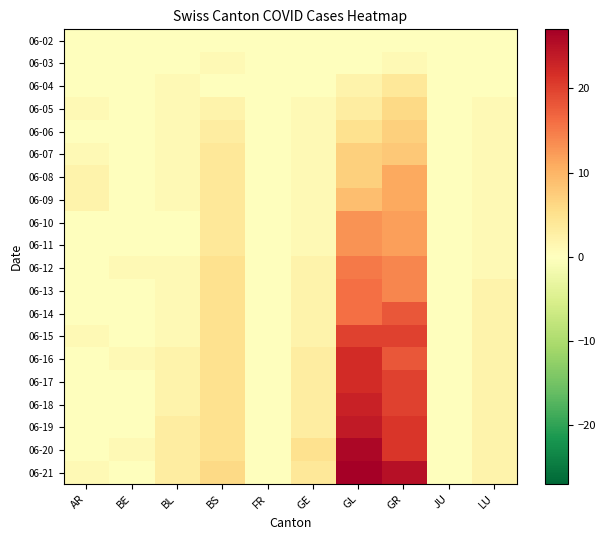

Reading left to right, what are all the values shown in this chart?

06-02: AR=0	BE=0	BL=0	BS=0	FR=0	GE=0	GL=0	GR=0	JU=0	LU=0
06-03: AR=0	BE=0	BL=0	BS=1	FR=0	GE=0	GL=0	GR=1	JU=0	LU=0
06-04: AR=0	BE=0	BL=1	BS=0	FR=0	GE=0	GL=2	GR=4	JU=0	LU=0
06-05: AR=1	BE=0	BL=1	BS=2	FR=0	GE=1	GL=3	GR=6	JU=0	LU=1
06-06: AR=0	BE=0	BL=1	BS=3	FR=0	GE=1	GL=5	GR=7	JU=0	LU=1
06-07: AR=1	BE=0	BL=1	BS=4	FR=0	GE=1	GL=7	GR=8	JU=0	LU=1
06-08: AR=2	BE=0	BL=1	BS=4	FR=0	GE=1	GL=7	GR=11	JU=0	LU=1
06-09: AR=2	BE=0	BL=1	BS=4	FR=0	GE=1	GL=9	GR=11	JU=0	LU=1
06-10: AR=0	BE=0	BL=0	BS=4	FR=0	GE=1	GL=13	GR=12	JU=0	LU=1
06-11: AR=0	BE=0	BL=0	BS=4	FR=0	GE=1	GL=13	GR=12	JU=0	LU=1
06-12: AR=0	BE=1	BL=1	BS=5	FR=0	GE=2	GL=15	GR=14	JU=0	LU=1
06-13: AR=0	BE=0	BL=1	BS=5	FR=0	GE=2	GL=16	GR=14	JU=0	LU=2
06-14: AR=0	BE=0	BL=1	BS=5	FR=0	GE=2	GL=16	GR=18	JU=0	LU=2
06-15: AR=1	BE=0	BL=1	BS=5	FR=0	GE=2	GL=20	GR=20	JU=0	LU=2
06-16: AR=0	BE=1	BL=2	BS=5	FR=0	GE=3	GL=22	GR=18	JU=0	LU=2
06-17: AR=0	BE=0	BL=2	BS=5	FR=0	GE=3	GL=22	GR=20	JU=0	LU=2
06-18: AR=0	BE=0	BL=2	BS=5	FR=0	GE=3	GL=23	GR=20	JU=0	LU=2
06-19: AR=0	BE=0	BL=3	BS=5	FR=0	GE=3	GL=24	GR=21	JU=0	LU=2
06-20: AR=0	BE=1	BL=3	BS=5	FR=0	GE=5	GL=26	GR=21	JU=0	LU=2
06-21: AR=1	BE=0	BL=3	BS=6	FR=0	GE=4	GL=27	GR=25	JU=0	LU=2